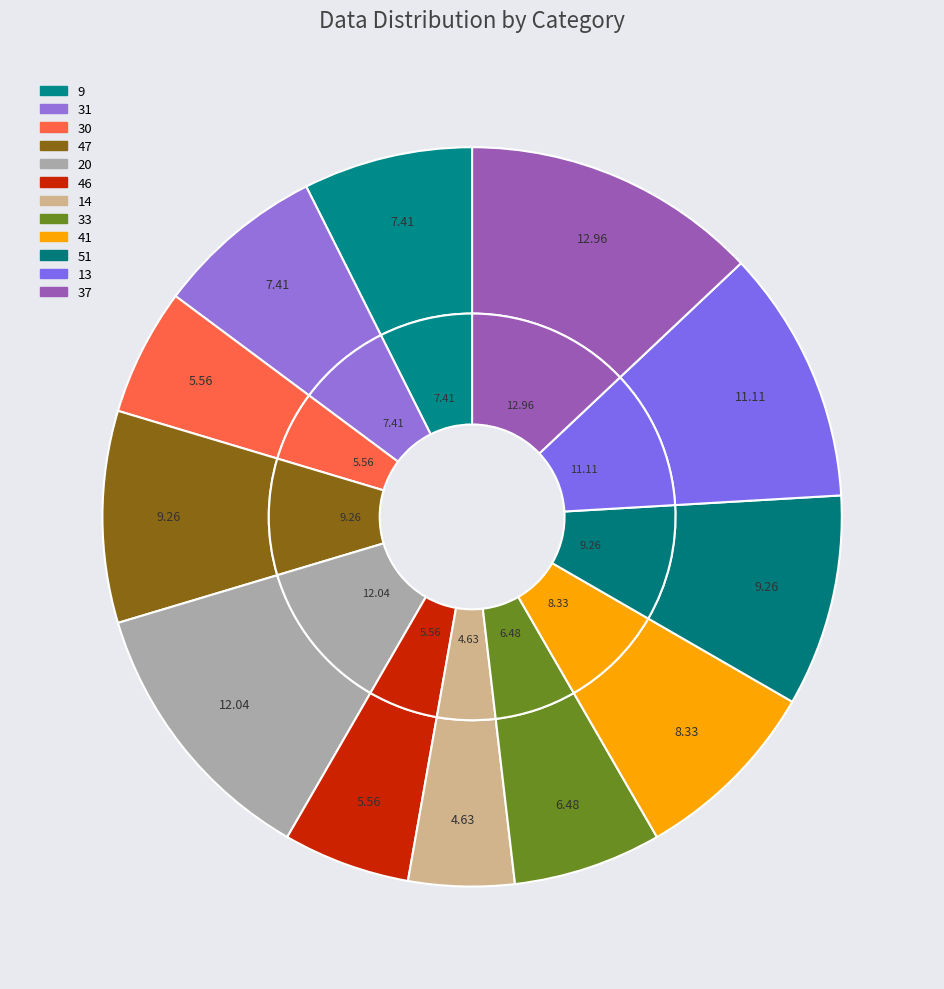

To the nearest percent, what portion does 20 represent?

12%